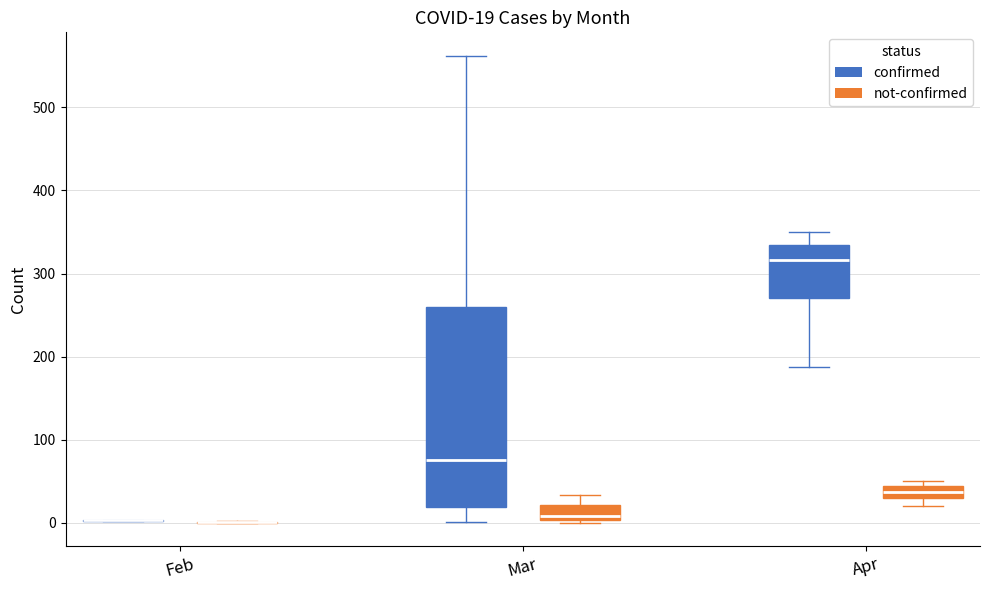

Comparing the boxes themselves (not the whiskers), which one is the tallest?

Mar (confirmed)